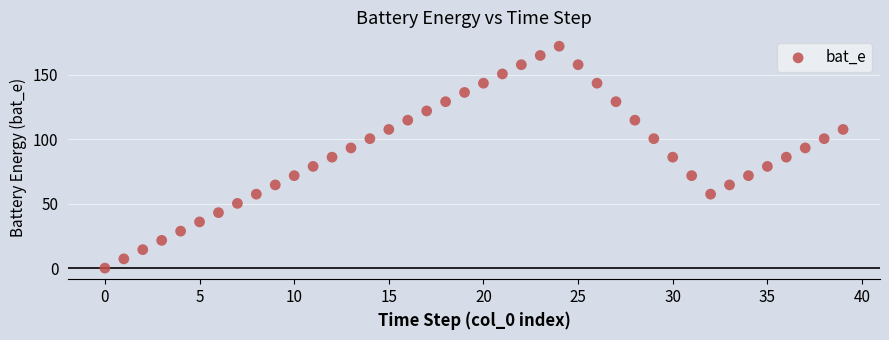

What is the range of Y values (max minus min)?

172.0